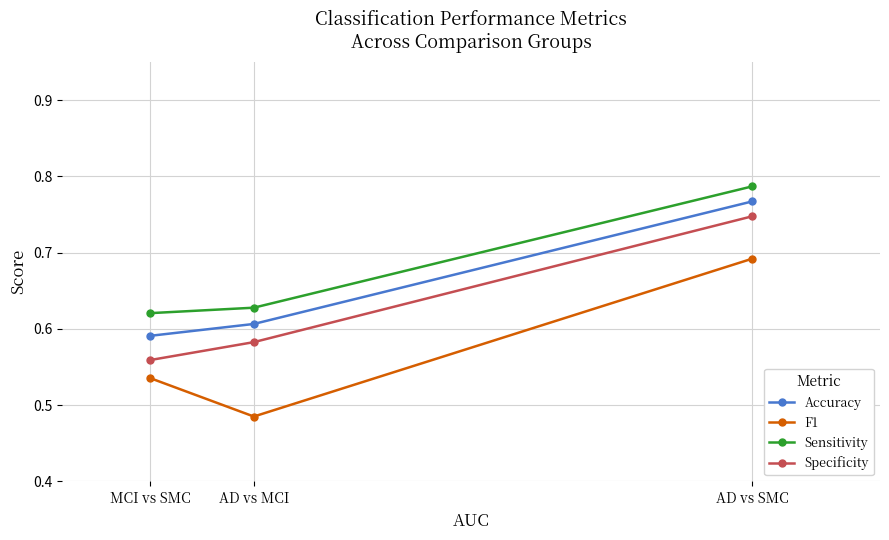

Reading left to right, extract all data points from this chart.

Accuracy: AD vs SMC=0.8	AD vs MCI=0.6	MCI vs SMC=0.6
F1: AD vs SMC=0.7	AD vs MCI=0.5	MCI vs SMC=0.5
Sensitivity: AD vs SMC=0.8	AD vs MCI=0.6	MCI vs SMC=0.6
Specificity: AD vs SMC=0.7	AD vs MCI=0.6	MCI vs SMC=0.6